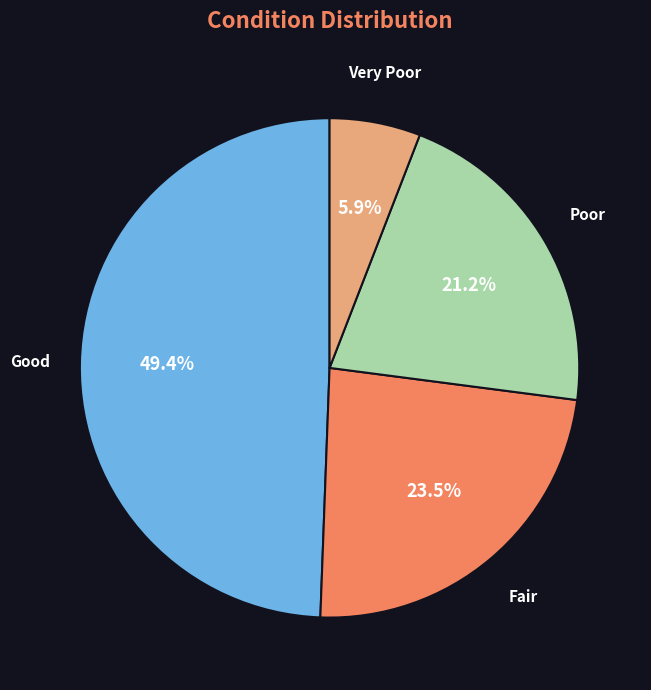

Combined, do Very Poor and Poor account for over 50%?

No